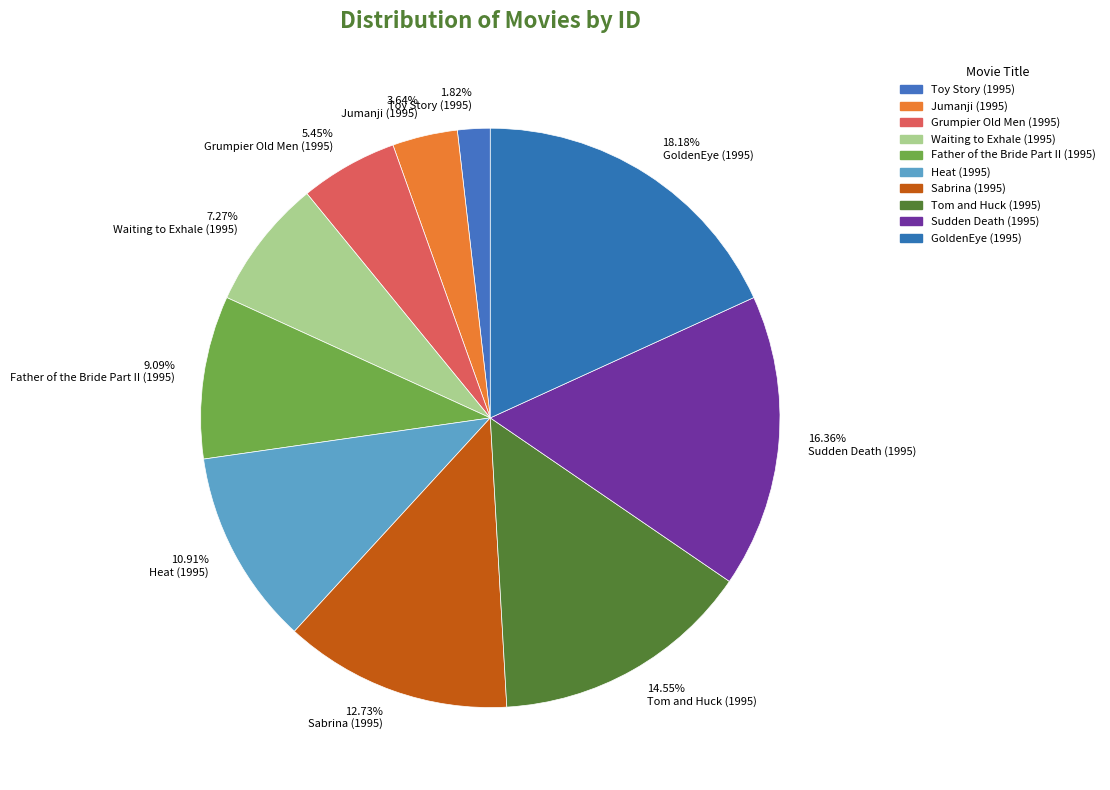

Is the sum of 9.09% Father of the Bride Part II (1995) and 7.27% Waiting to Exhale (1995) greater than half?

No